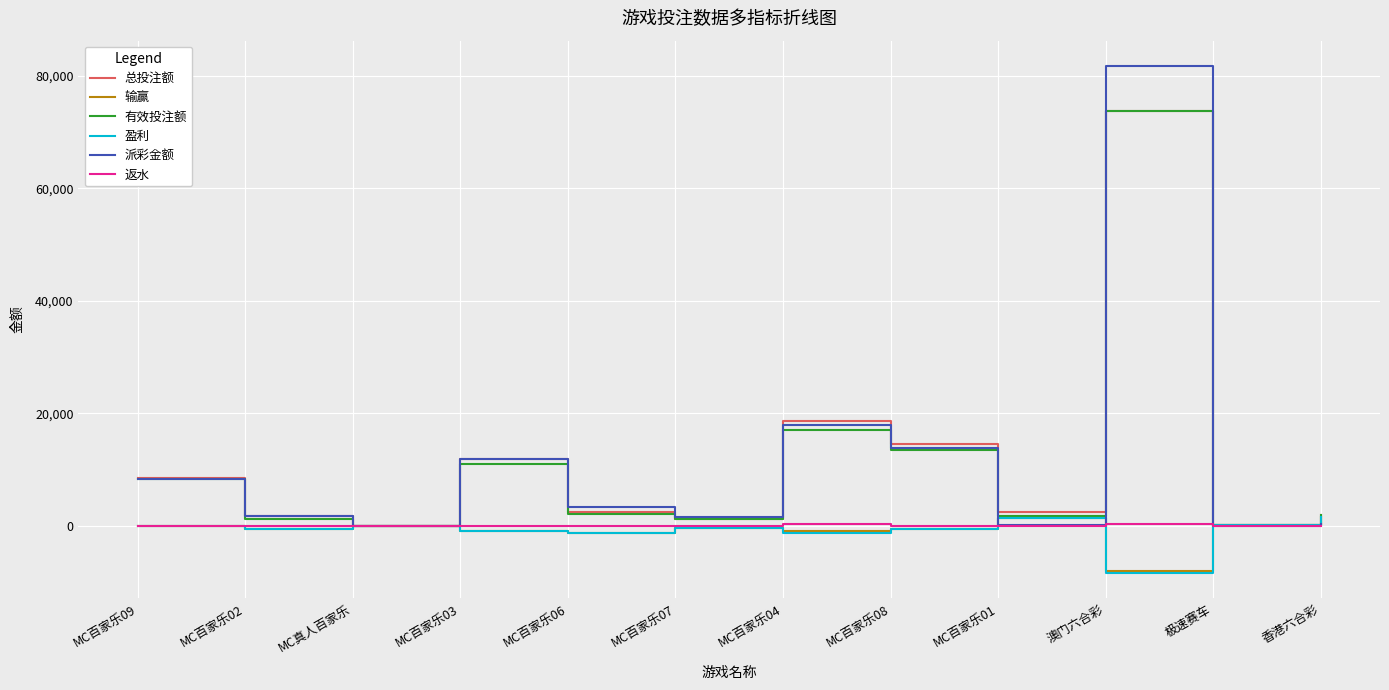

The value of 返水 at MC百家乐02 is 5.2. True or false?

True